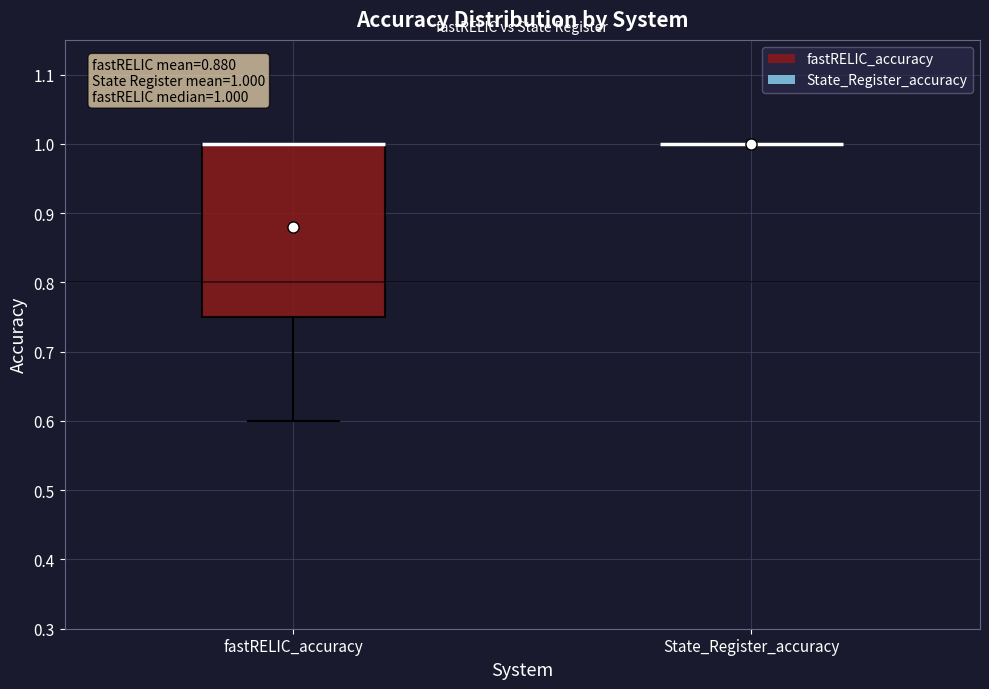

Comparing the boxes themselves (not the whiskers), which one is the tallest?

fastRELIC_accuracy